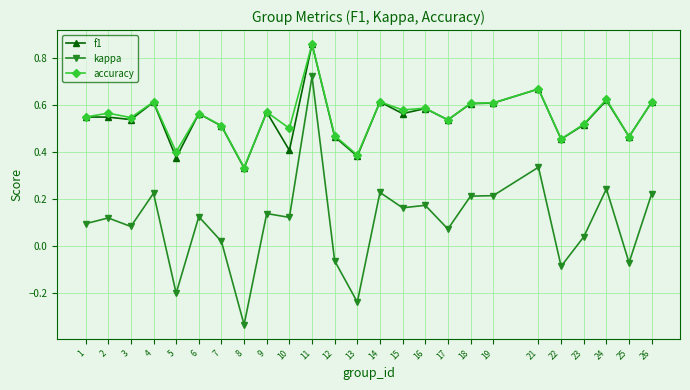

True or false: kappa has more than 2 points higher than both neighbors.

True